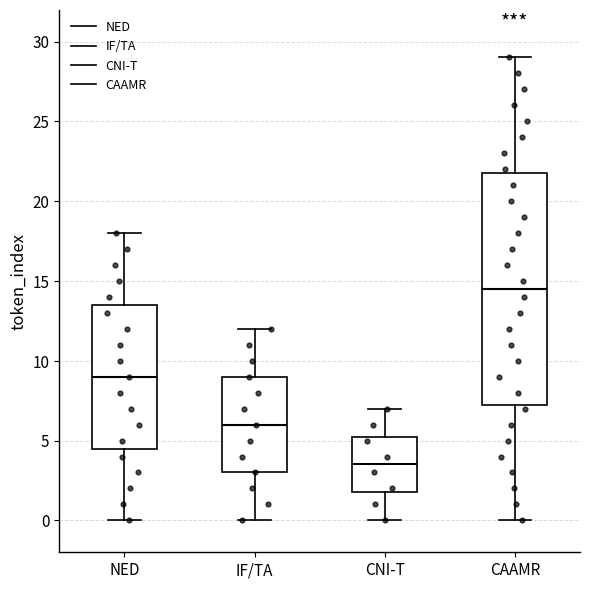

Which box's median line is the lowest?

CNI-T